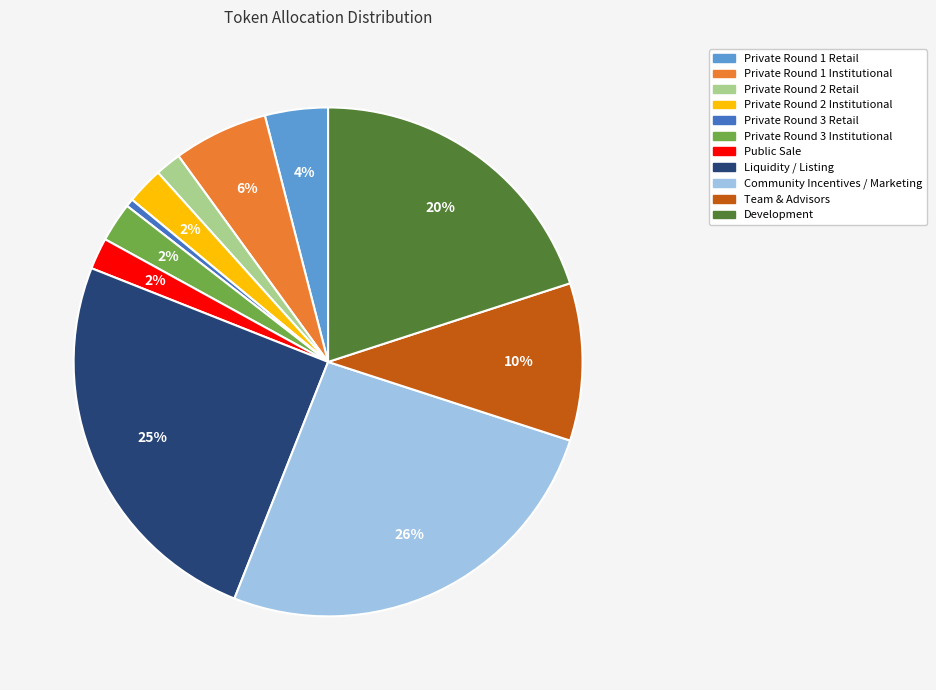

To the nearest percent, what is the difference between the Private Round 2 Institutional and Private Round 3 Retail slice percentages?

2%